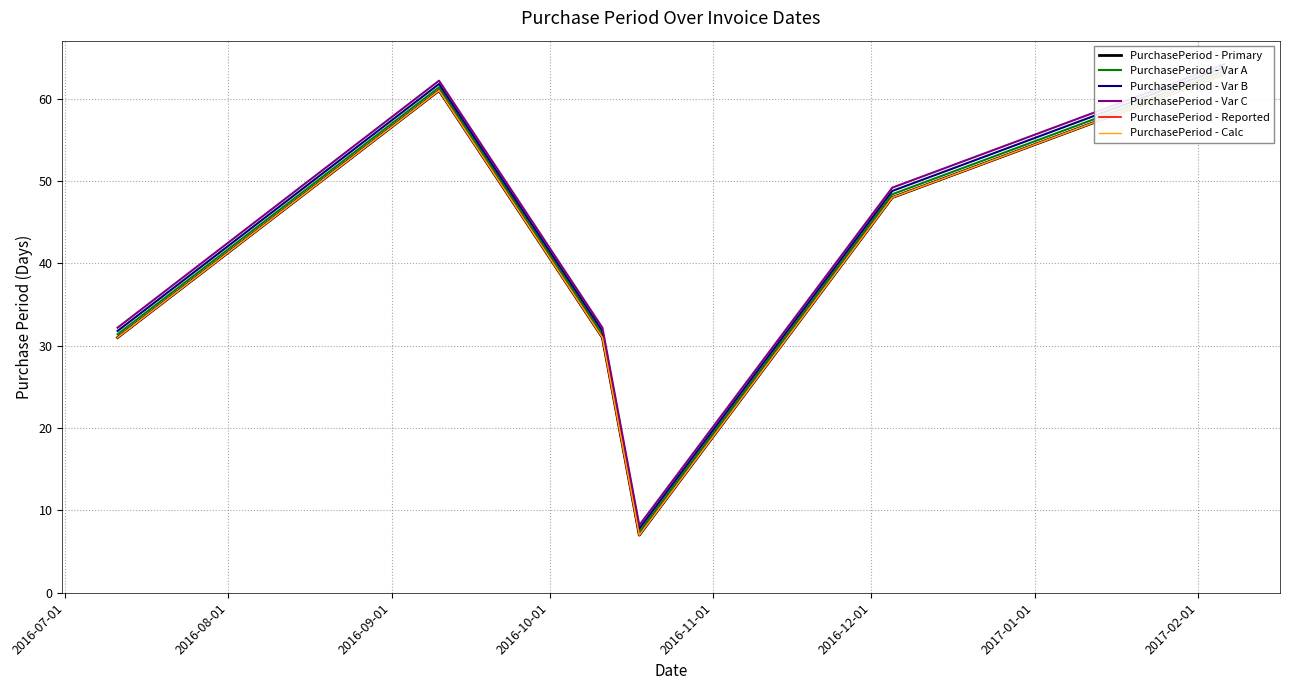

Count the number of categories in the chart.

6